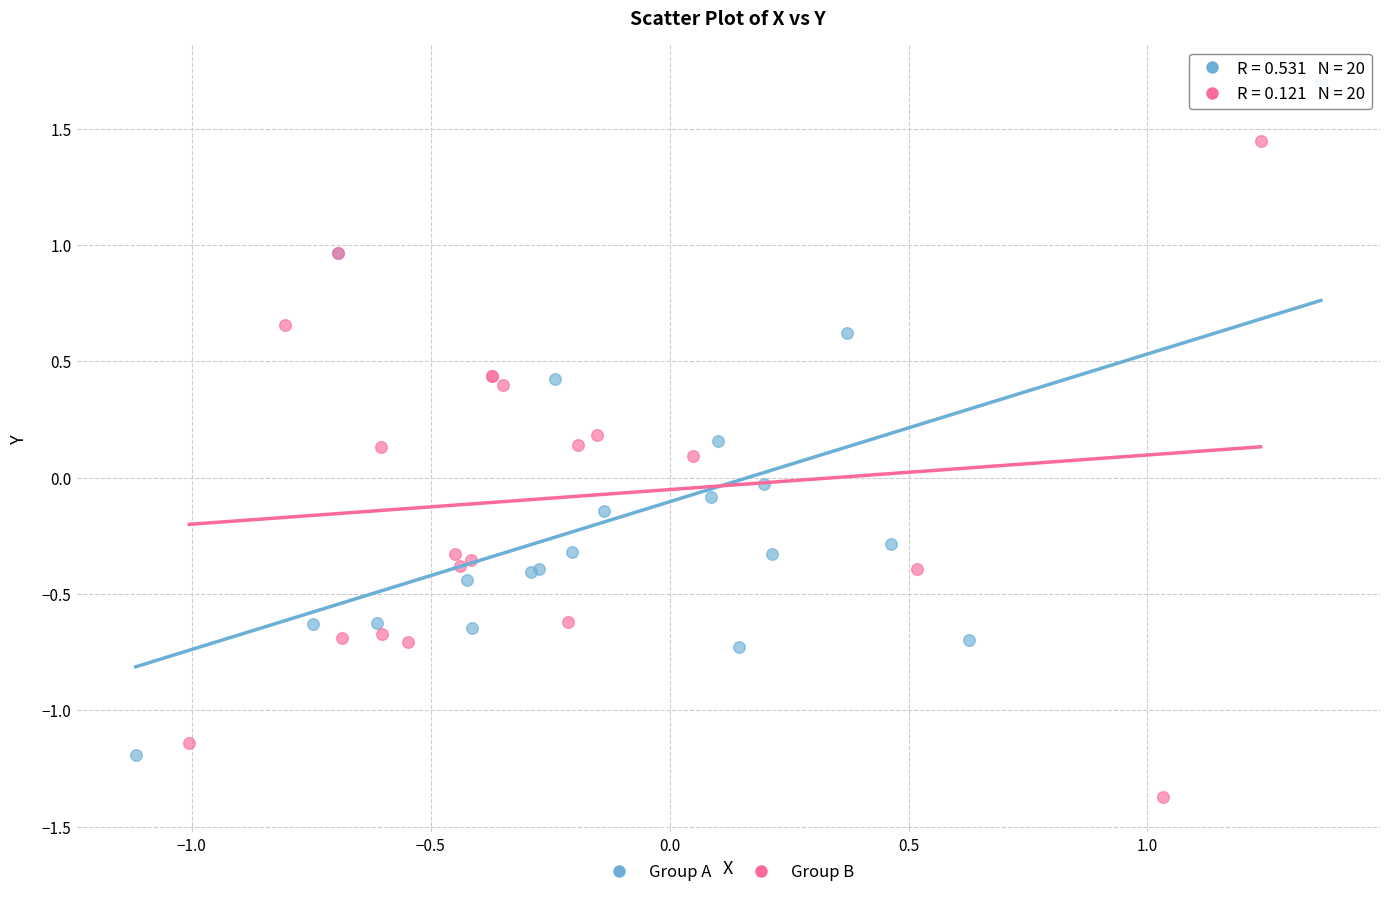

Which series contains the lowest Y value?

Group B